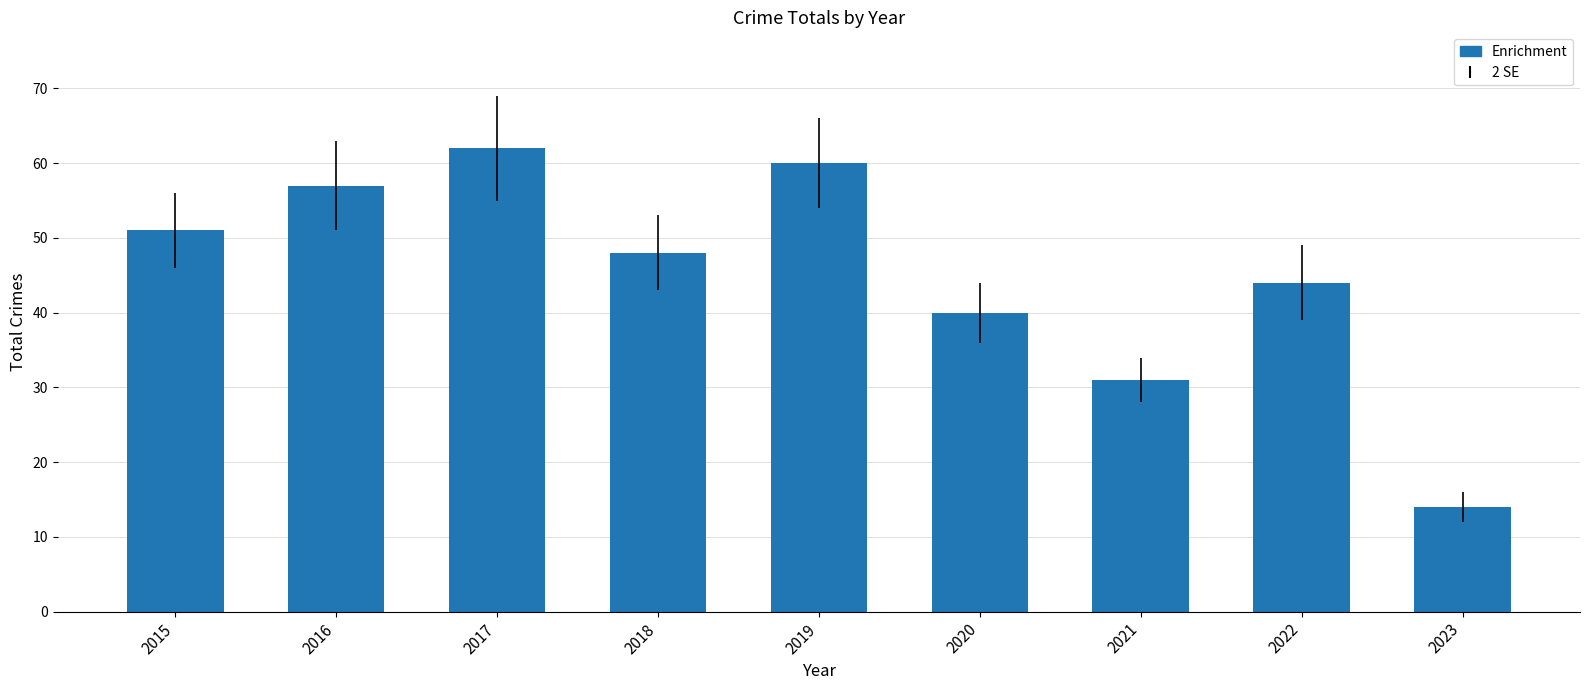

Which label corresponds to the largest value in the chart?

2017